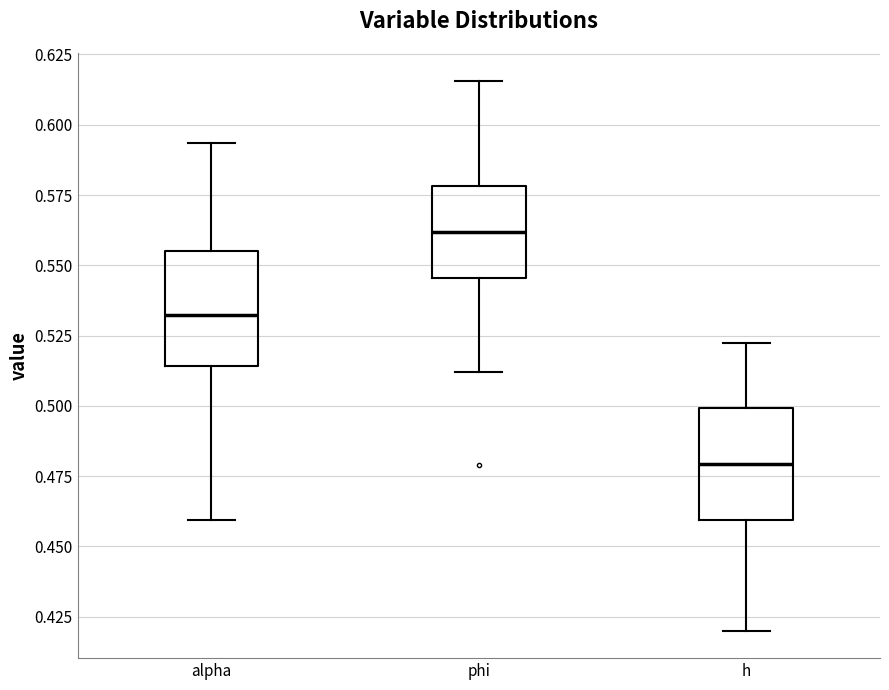

Which box has the lowest median line?

h